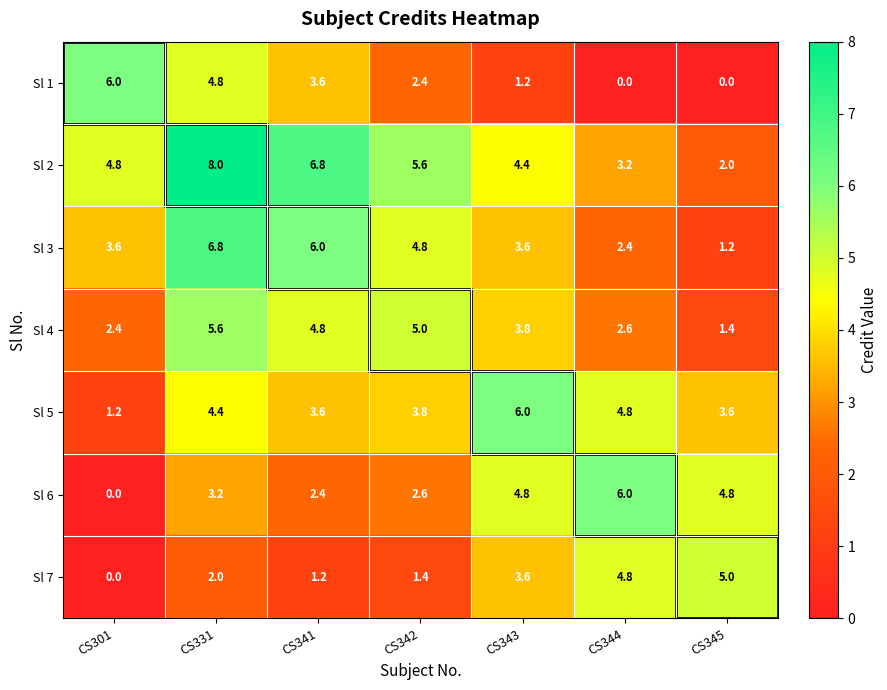

At CS331, list the series in order from largest to smallest.

Sl 2, Sl 3, Sl 4, Sl 1, Sl 5, Sl 6, Sl 7